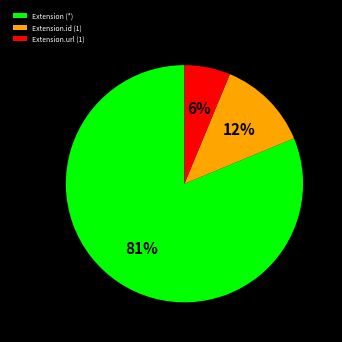

How many segments does this pie chart have?

3